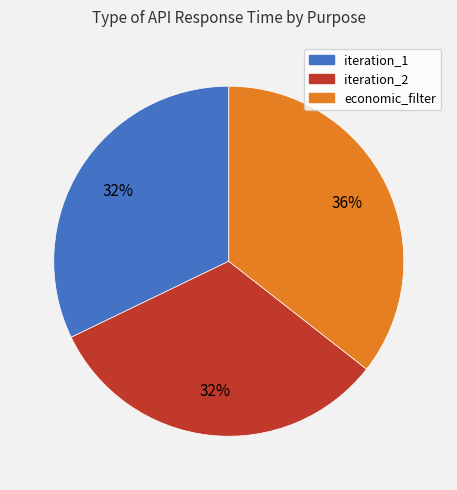

To the nearest percent, what is the average slice percentage?

33%